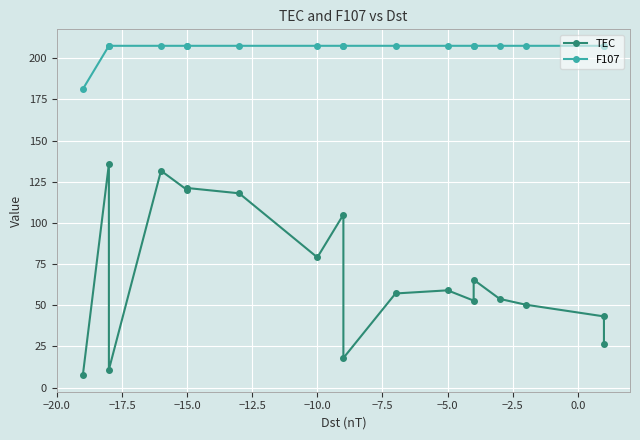

Does the chart display data point markers on the line(s)?

Yes